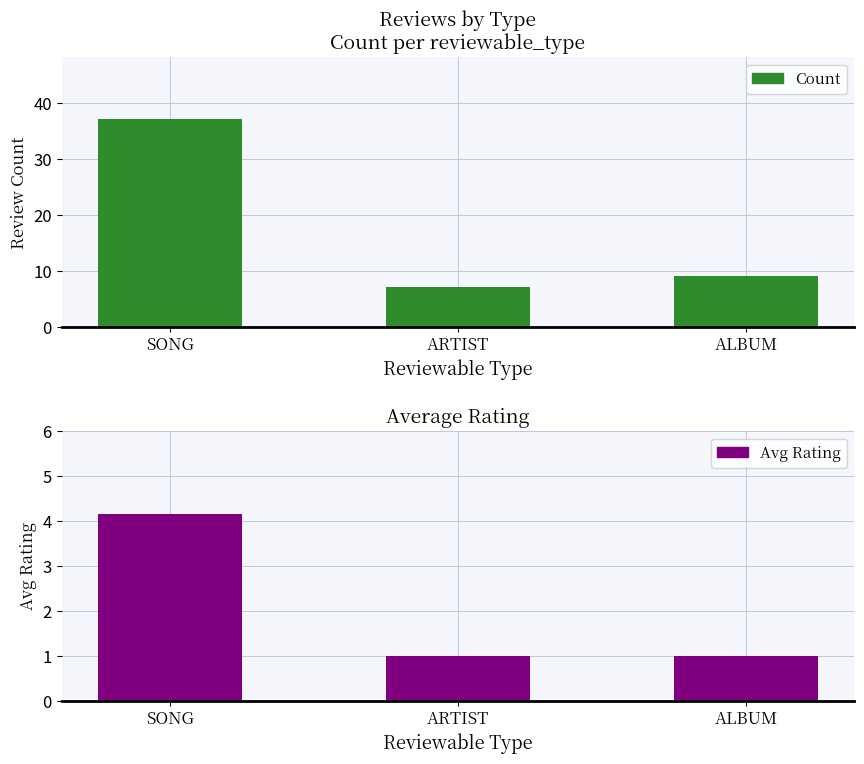

Reading left to right, transcribe all the data shown in this chart.

Count: 37.0	7.0	9.0
Avg Rating: 4.2	1.0	1.0